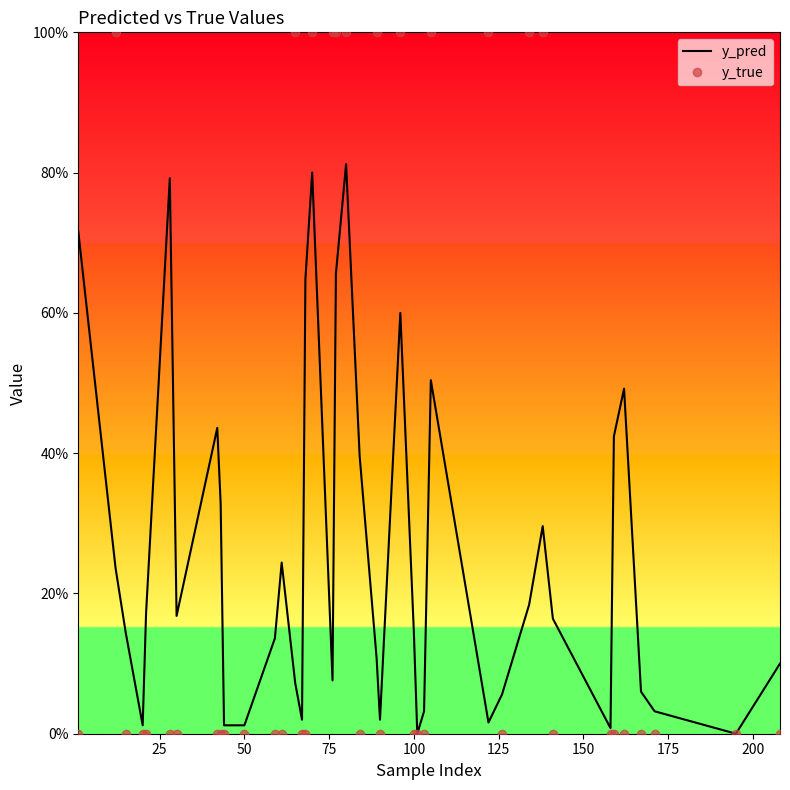

What are all the series names shown in the legend?

y_pred, y_true